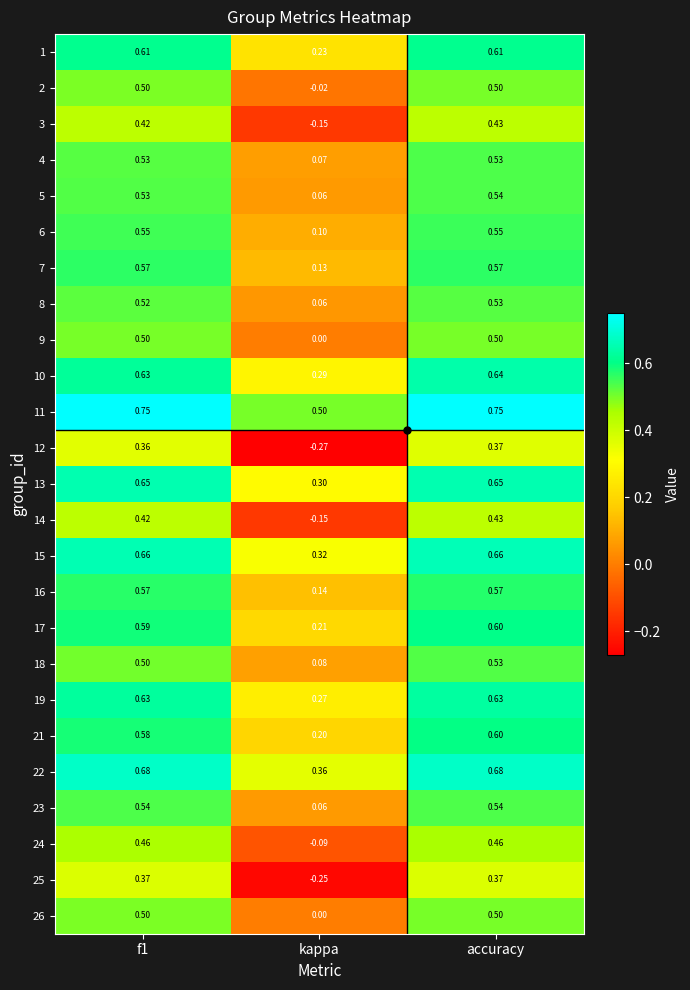

At which label is 14 closest to 0?

kappa